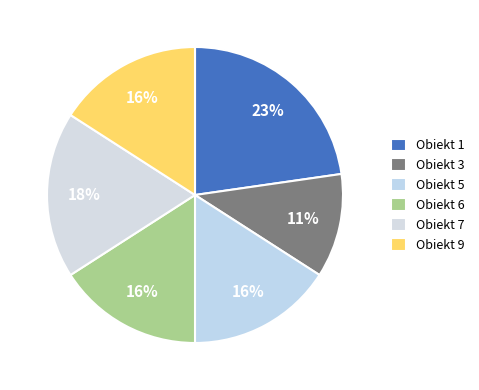

How many segments does this pie chart have?

6